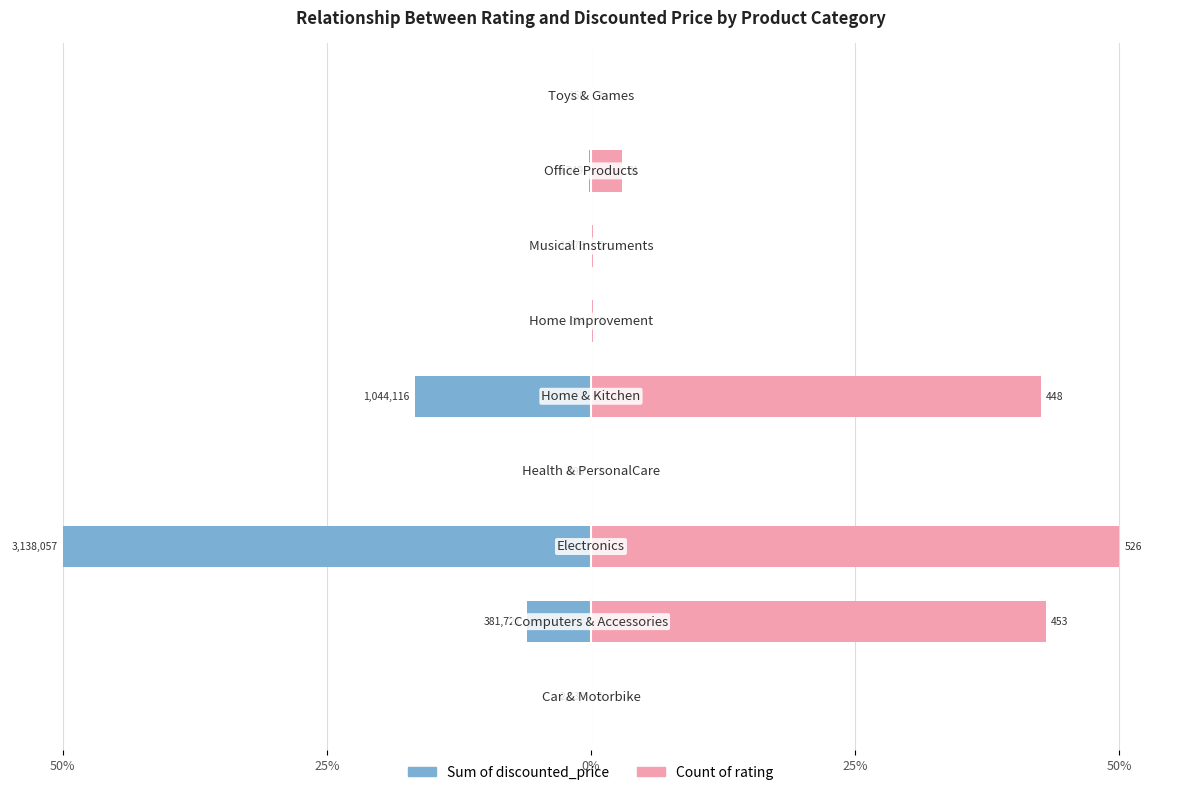

How many groups of bars are there?

9